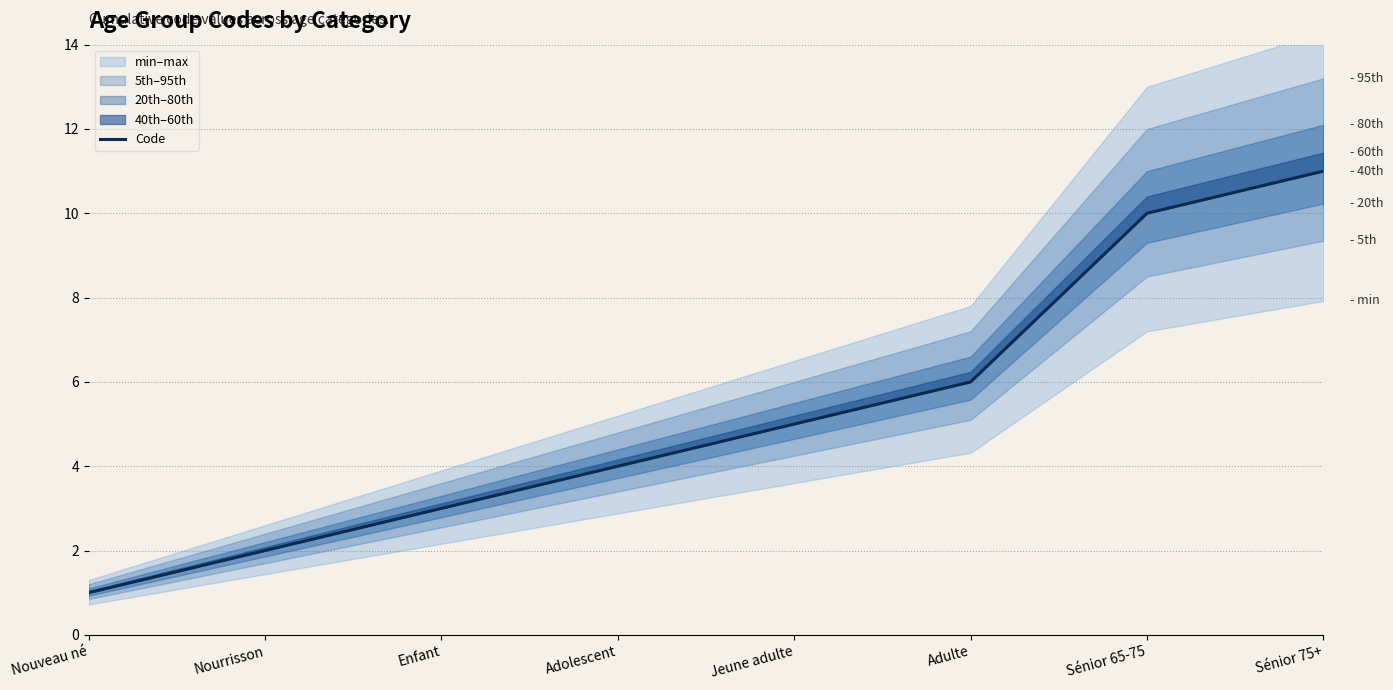

True or false: there are more than 1 points higher than both neighbors.

False